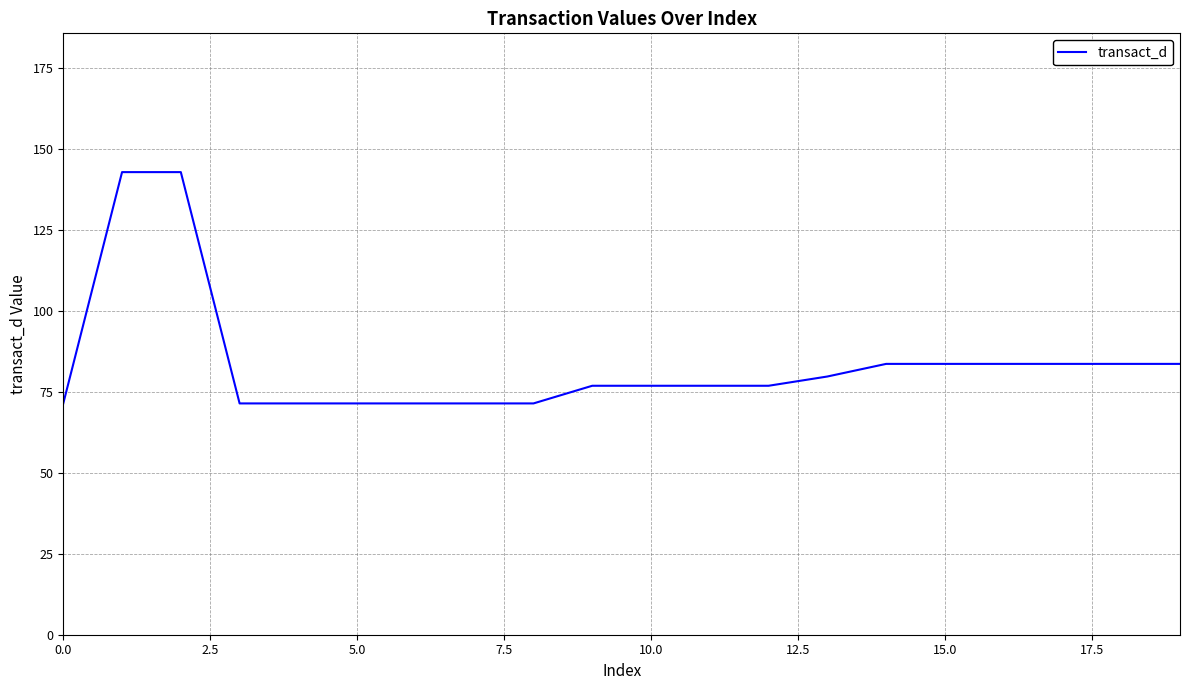

What is the greatest value displayed?

142.9